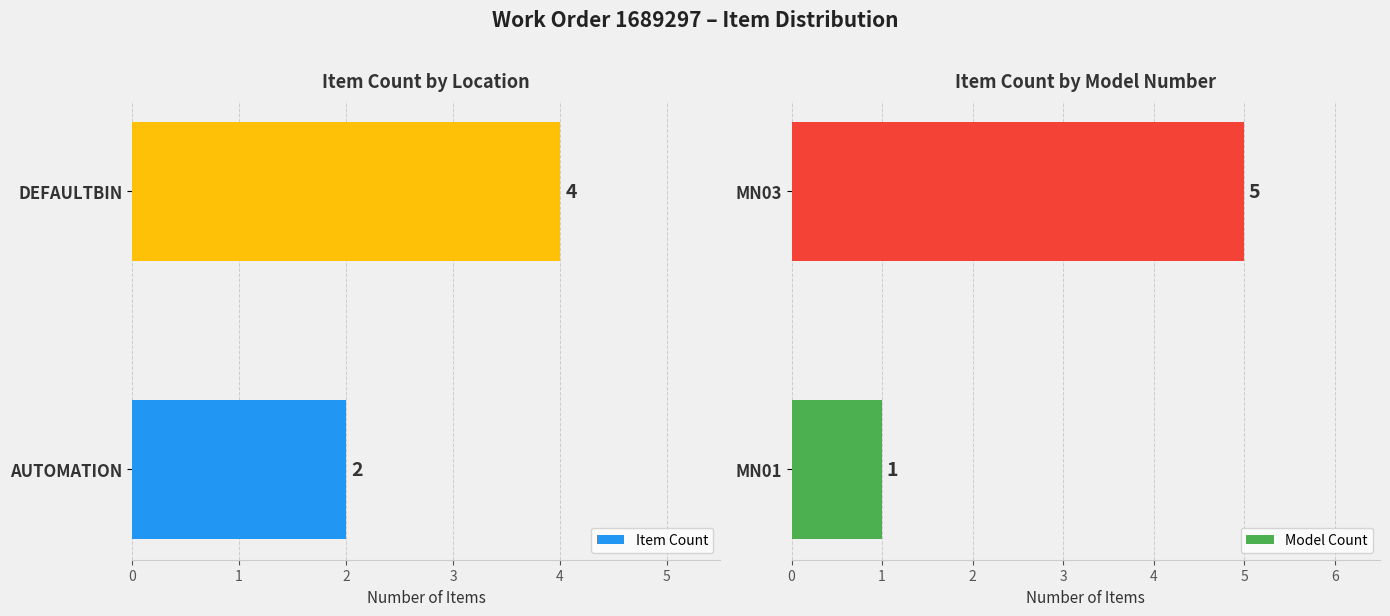

What is the sum of the Item Count values at DEFAULTBIN and AUTOMATION?

6